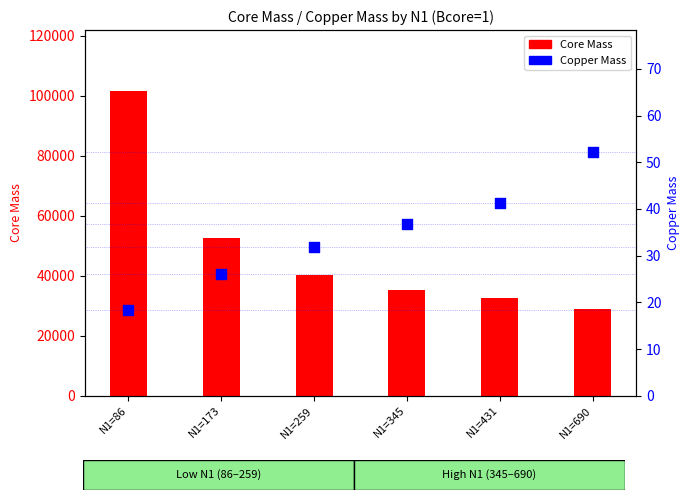

Which series has the widest spread of Y values?

Core Mass